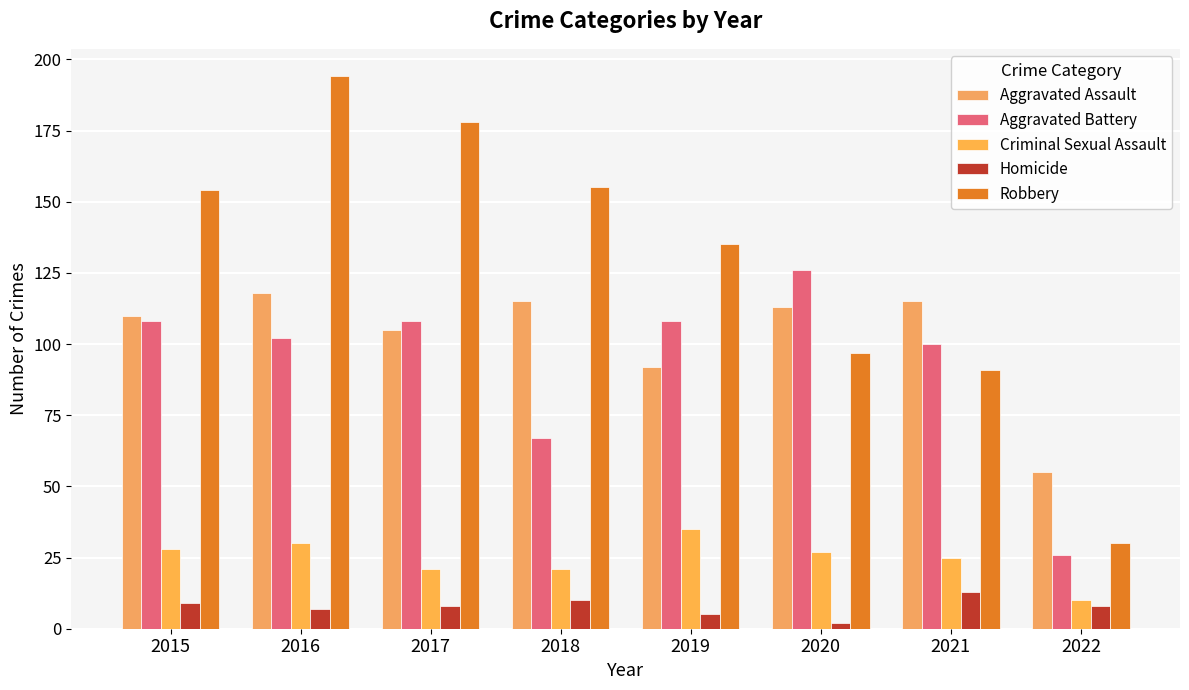

Rank the series at 2020 from highest to lowest value.

Aggravated Battery, Aggravated Assault, Robbery, Criminal Sexual Assault, Homicide